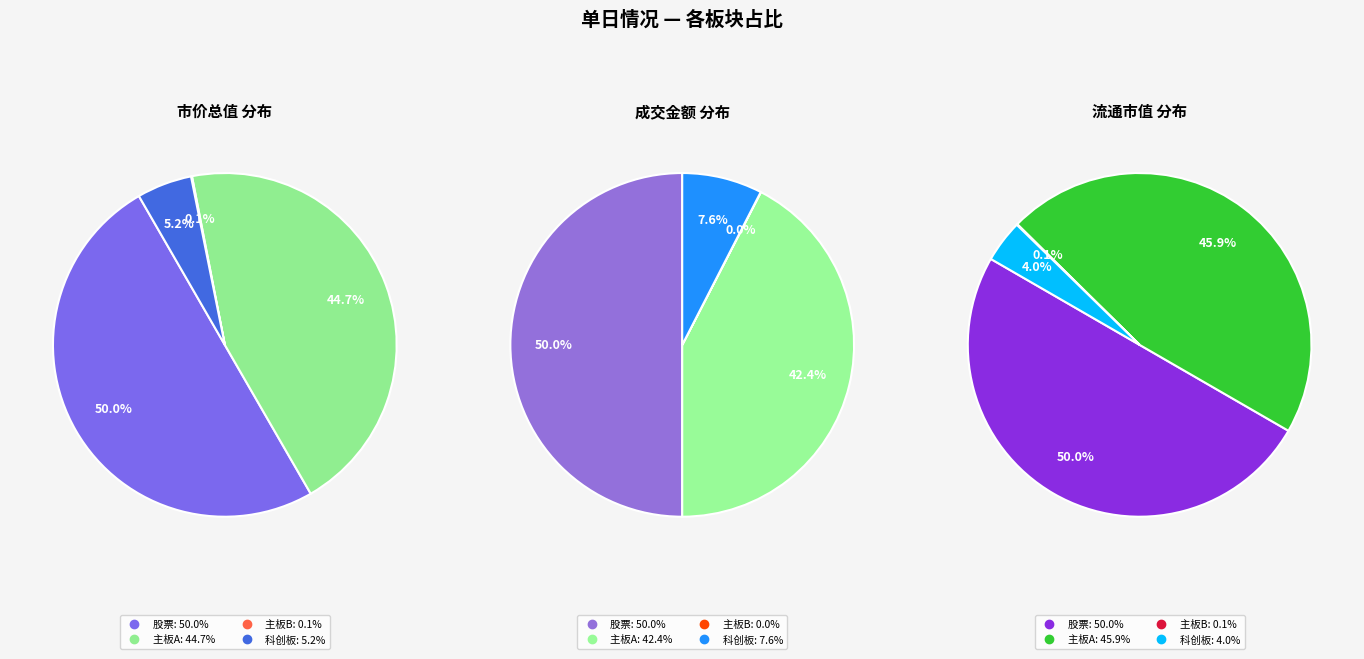

Combined, do 主板B and 主板A account for over 50%?

No